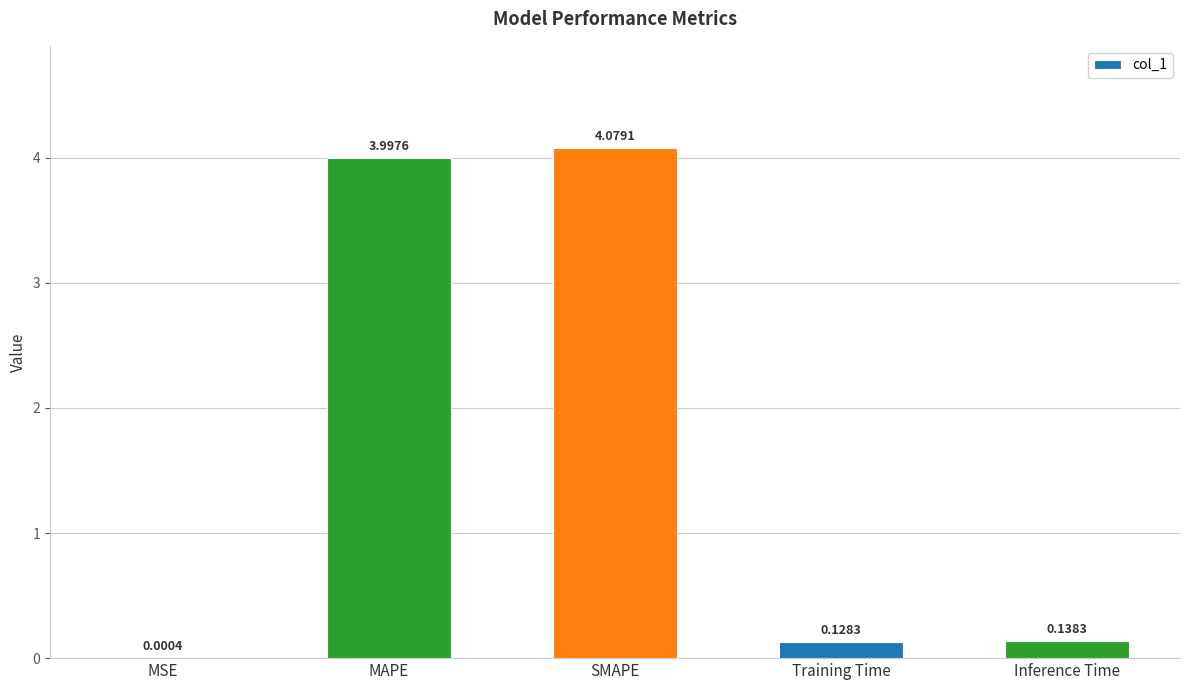

What is the sum of the values at SMAPE and Training Time?

4.2